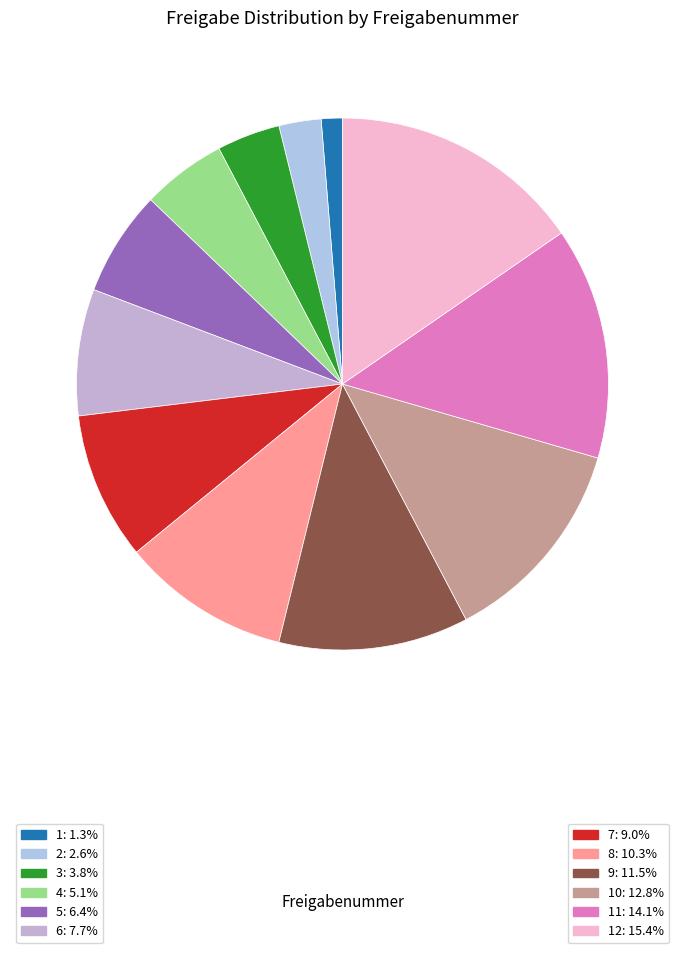

How many slices are in this pie chart?

12